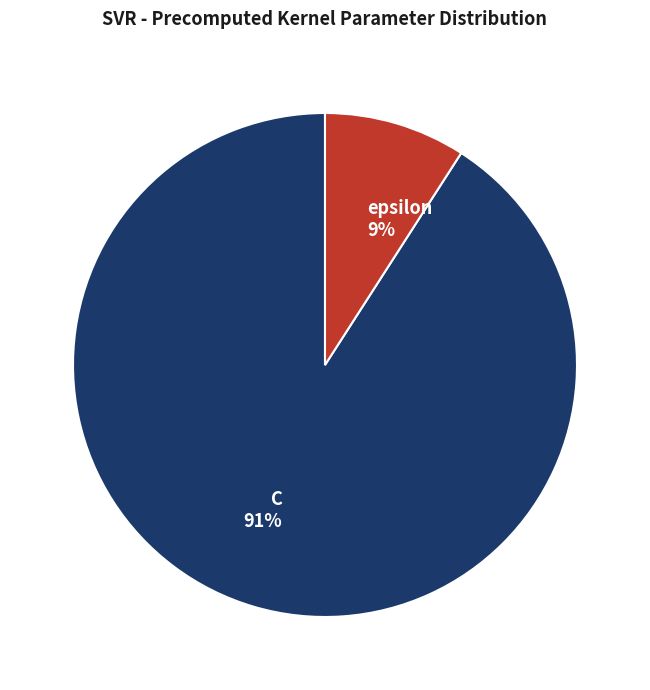

Is it true that C is 79% of the pie?

False